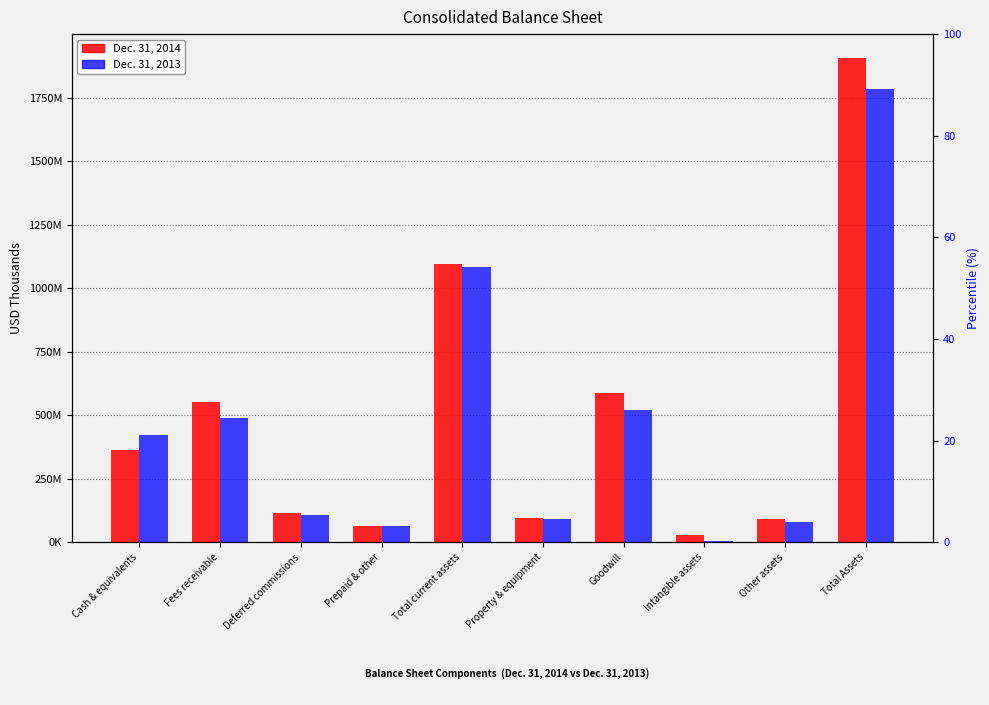

Rank the series at Goodwill from lowest to highest value.

Dec. 31, 2013, Dec. 31, 2014